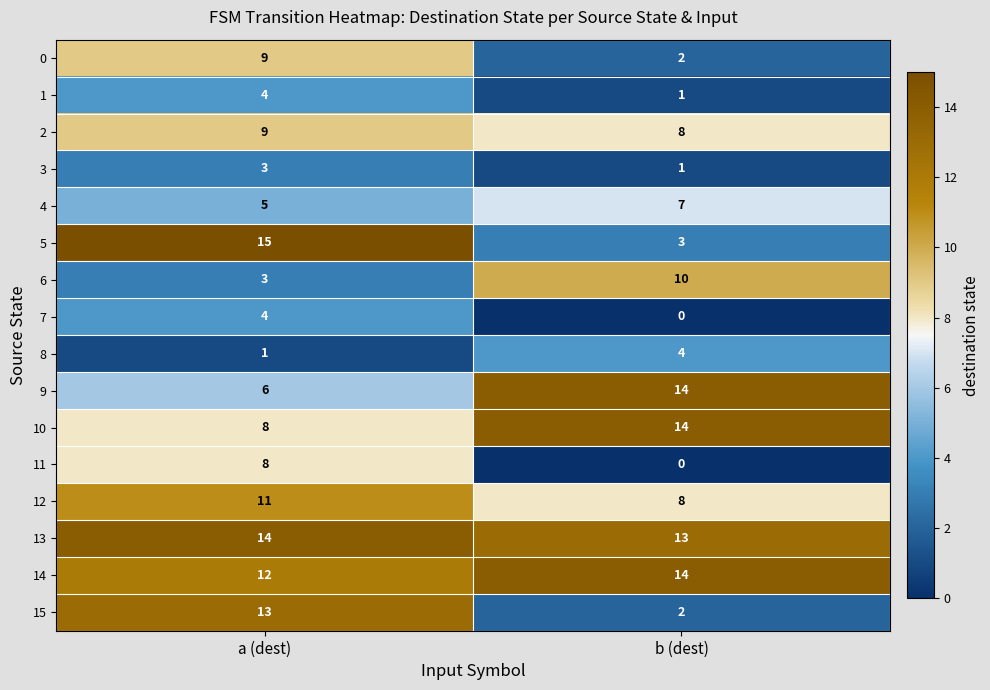

Which series has the largest total across all categories?

13